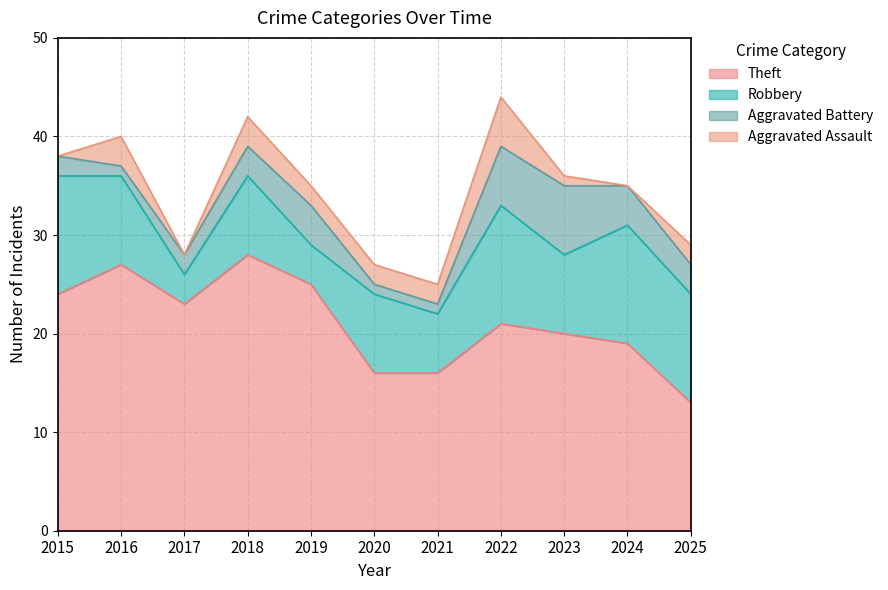

Rank the series at 2024 from lowest to highest value.

Aggravated Assault, Aggravated Battery, Robbery, Theft